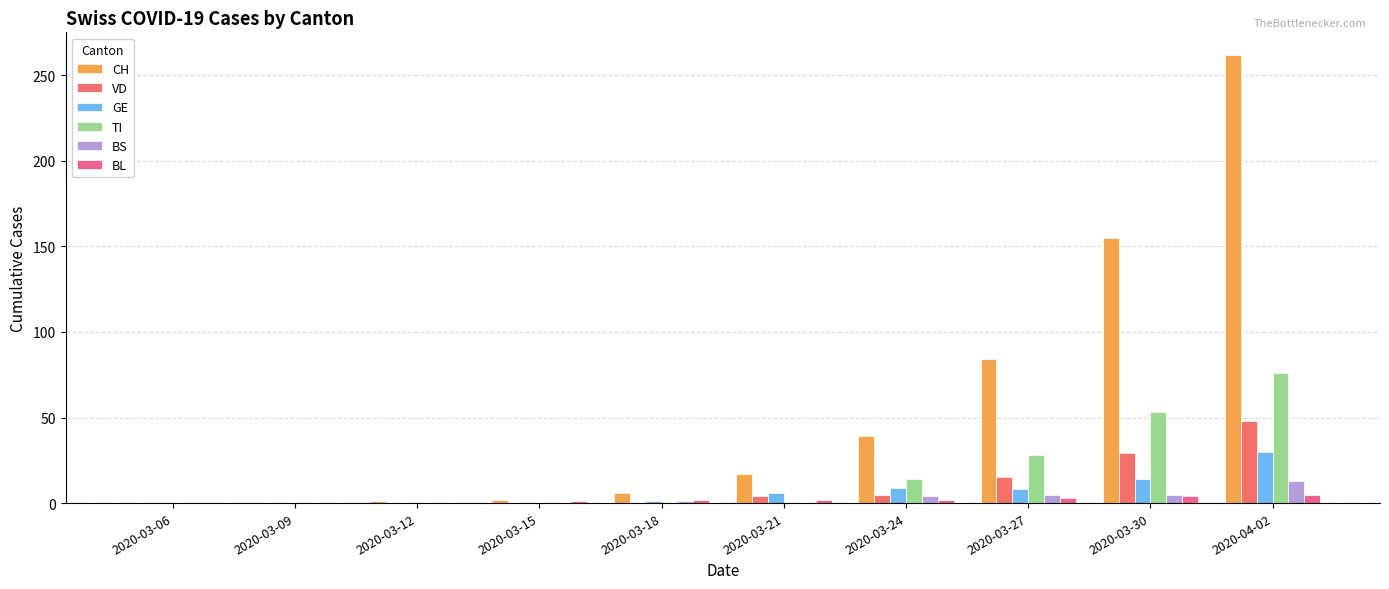

How many series are shown in this chart?

6